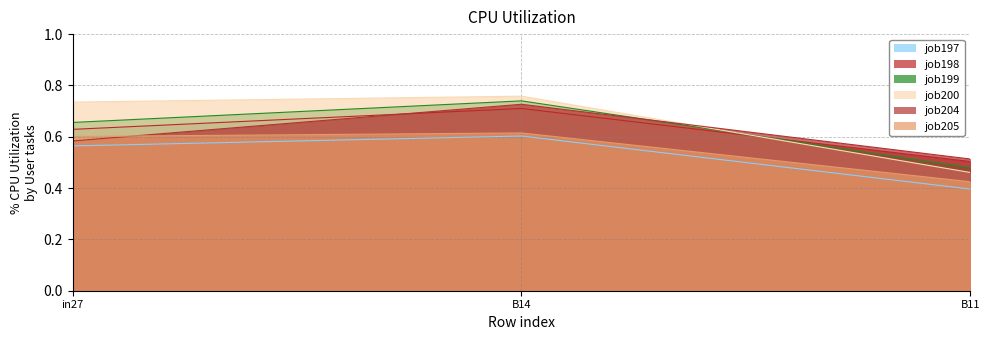

What is the greatest value displayed?

0.8